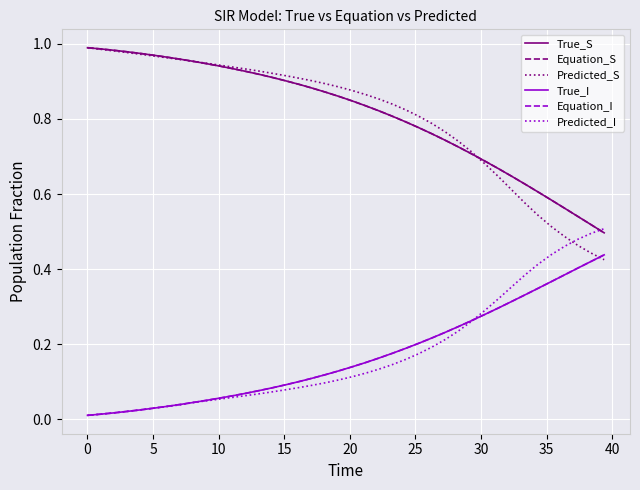

Reading right to left, what are all the values shown in this chart?

True_S: 0.5	0.5	0.5	0.6	0.6	0.6	0.6	0.6	0.7	0.7	0.7	0.7	0.7	0.8	0.8	0.8	0.8	0.8	0.8	0.8	0.9	0.9	0.9	0.9	0.9	0.9	0.9	0.9	0.9	0.9	0.9	1.0	1.0	1.0	1.0	1.0	1.0	1.0	1.0	1.0
Equation_S: 0.5	0.5	0.5	0.6	0.6	0.6	0.6	0.6	0.7	0.7	0.7	0.7	0.7	0.8	0.8	0.8	0.8	0.8	0.8	0.8	0.9	0.9	0.9	0.9	0.9	0.9	0.9	0.9	0.9	0.9	0.9	1.0	1.0	1.0	1.0	1.0	1.0	1.0	1.0	1.0
Predicted_S: 0.4	0.4	0.5	0.5	0.5	0.5	0.6	0.6	0.6	0.7	0.7	0.7	0.8	0.8	0.8	0.8	0.8	0.9	0.9	0.9	0.9	0.9	0.9	0.9	0.9	0.9	0.9	0.9	0.9	0.9	0.9	1.0	1.0	1.0	1.0	1.0	1.0	1.0	1.0	1.0
True_I: 0.4	0.4	0.4	0.4	0.4	0.3	0.3	0.3	0.3	0.3	0.3	0.2	0.2	0.2	0.2	0.2	0.2	0.2	0.2	0.1	0.1	0.1	0.1	0.1	0.1	0.1	0.1	0.1	0.1	0.1	0.1	0.0	0.0	0.0	0.0	0.0	0.0	0.0	0.0	0.0
Equation_I: 0.4	0.4	0.4	0.4	0.4	0.3	0.3	0.3	0.3	0.3	0.3	0.2	0.2	0.2	0.2	0.2	0.2	0.2	0.2	0.1	0.1	0.1	0.1	0.1	0.1	0.1	0.1	0.1	0.1	0.1	0.1	0.0	0.0	0.0	0.0	0.0	0.0	0.0	0.0	0.0
Predicted_I: 0.5	0.5	0.5	0.5	0.4	0.4	0.4	0.4	0.3	0.3	0.3	0.2	0.2	0.2	0.2	0.2	0.1	0.1	0.1	0.1	0.1	0.1	0.1	0.1	0.1	0.1	0.1	0.1	0.1	0.1	0.0	0.0	0.0	0.0	0.0	0.0	0.0	0.0	0.0	0.0